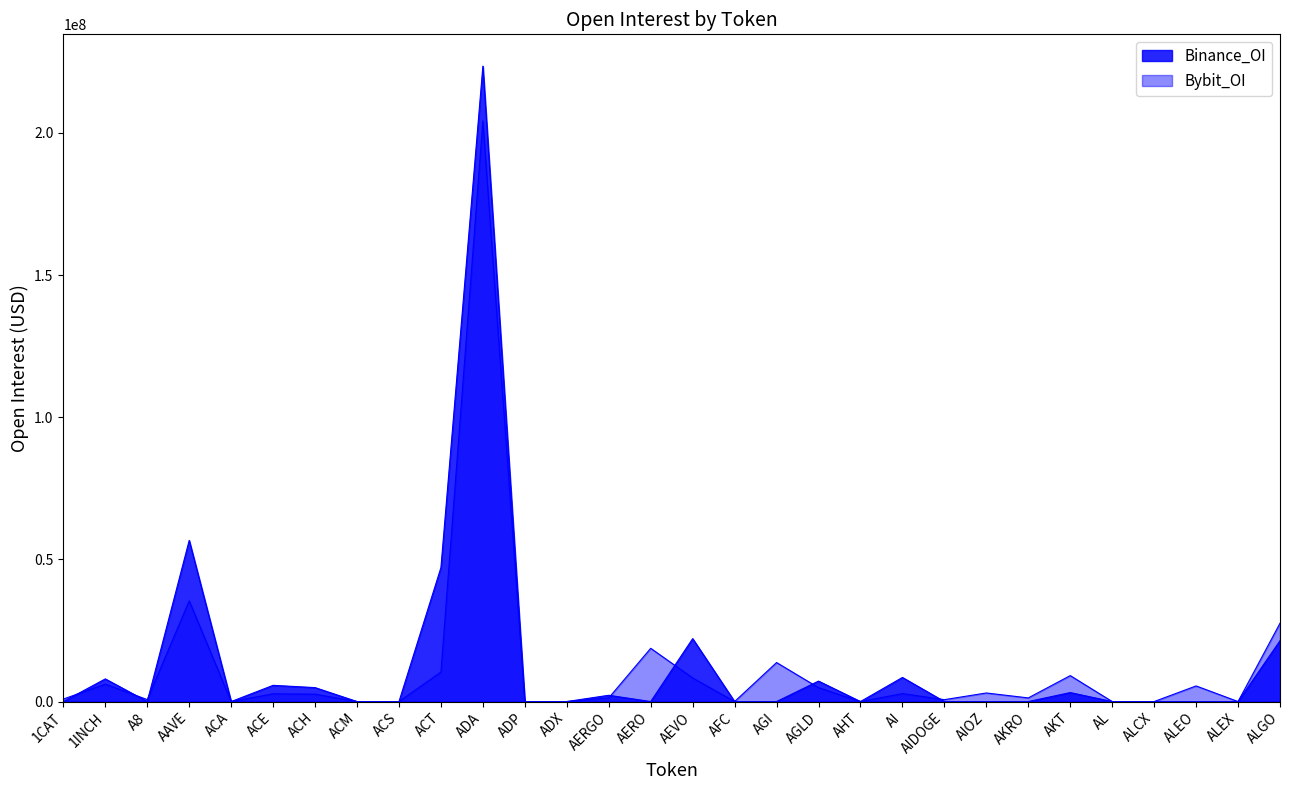

What position from the left is ADX?

13